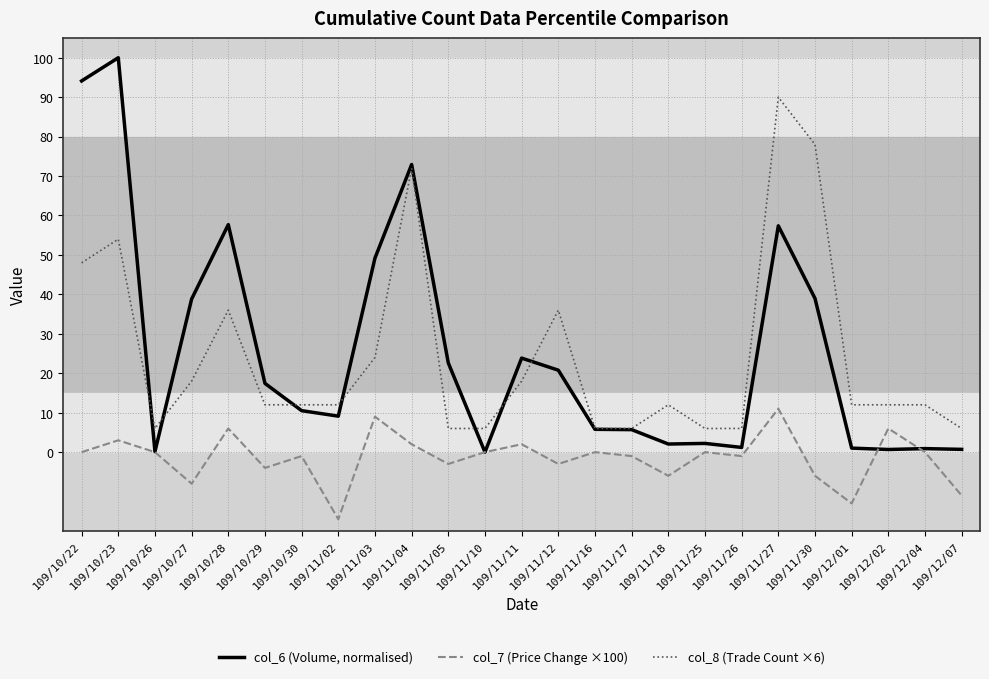

How many values in the col_6 (Volume, normalised) series exceed 10?

13